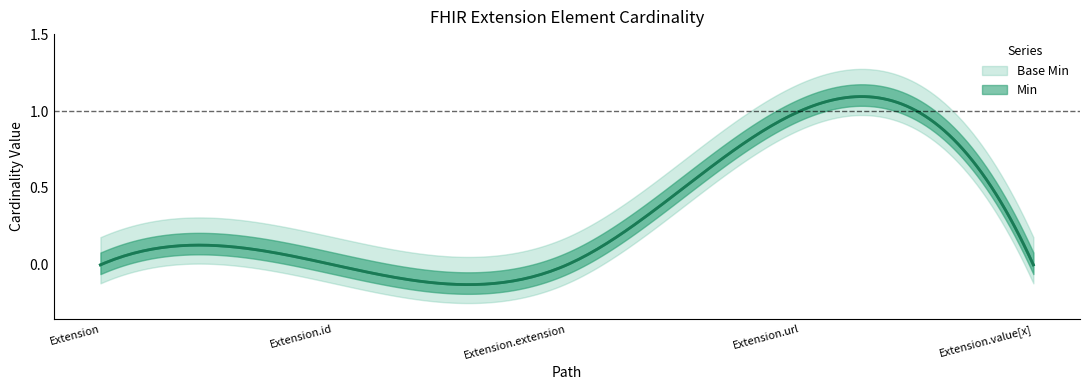

The value of Base Min at Extension is 0. True or false?

True